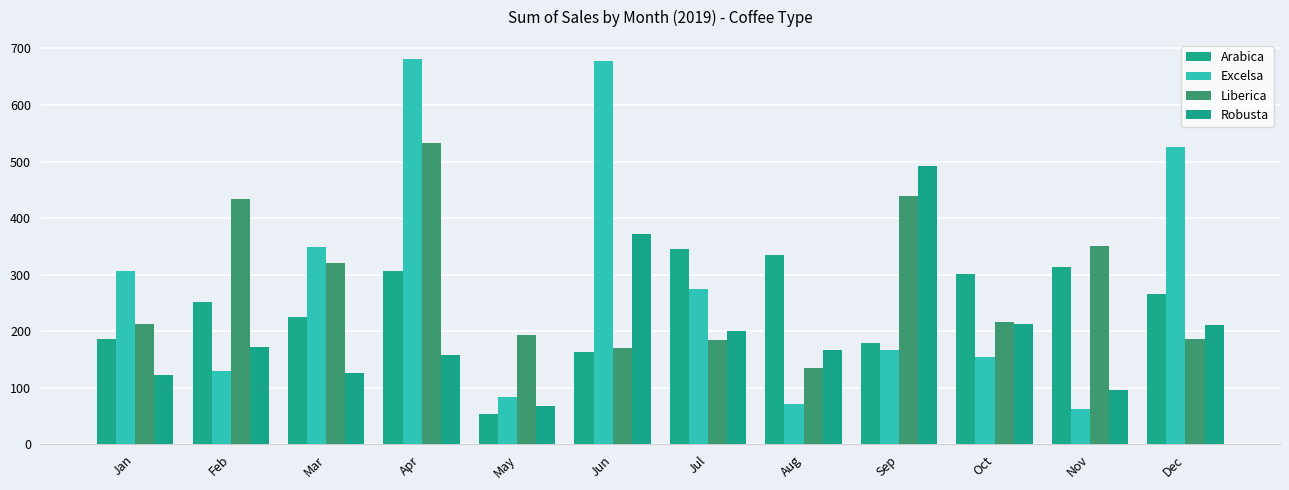

What is the sum of the Liberica values at May and Feb?

627.9